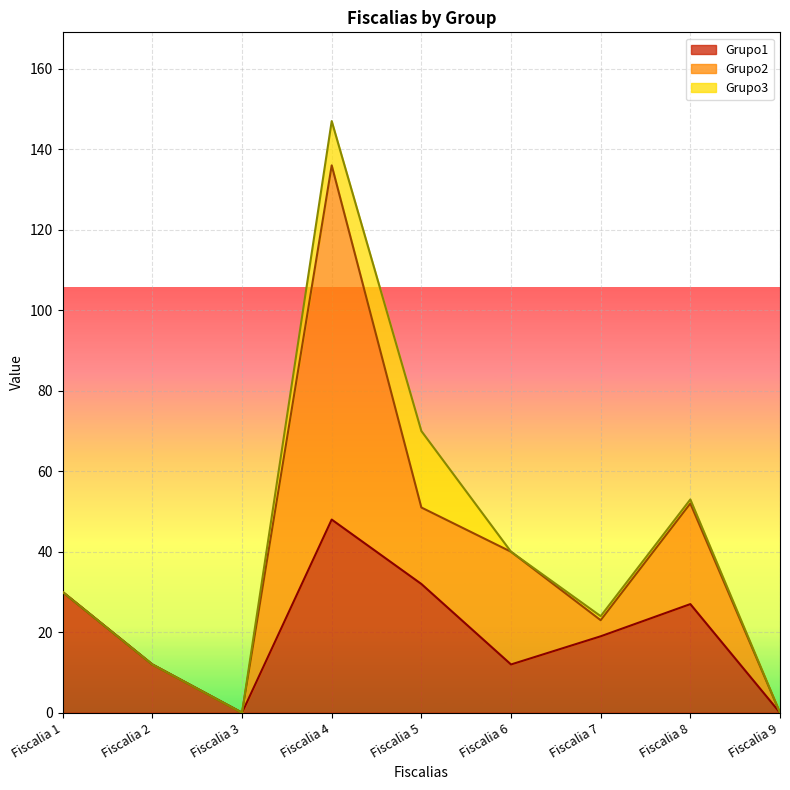

Which has a higher value, Fiscalia 2 or Fiscalia 3?

Fiscalia 2